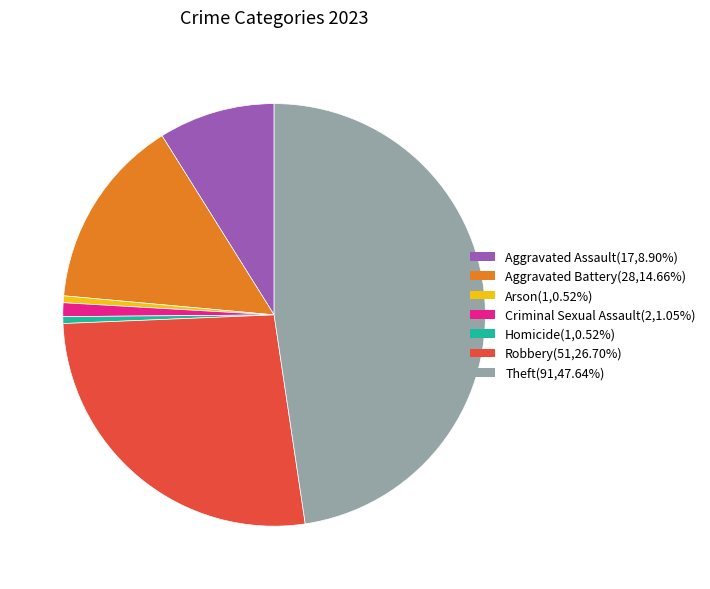

Is Homicide the majority of the pie?

No